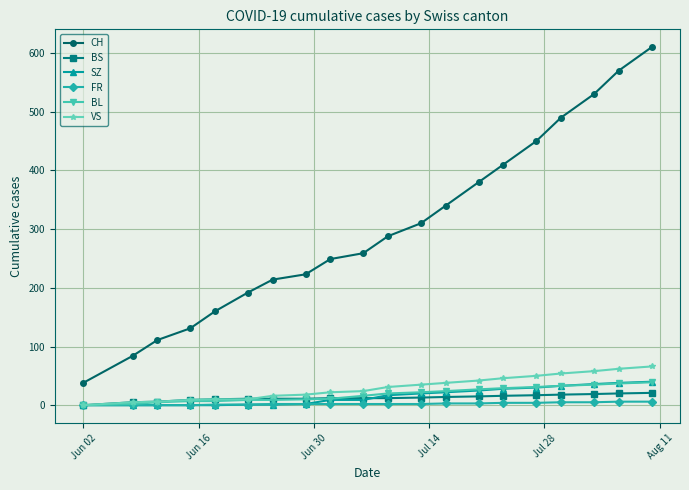

Which series has the largest range (max minus min)?

CH